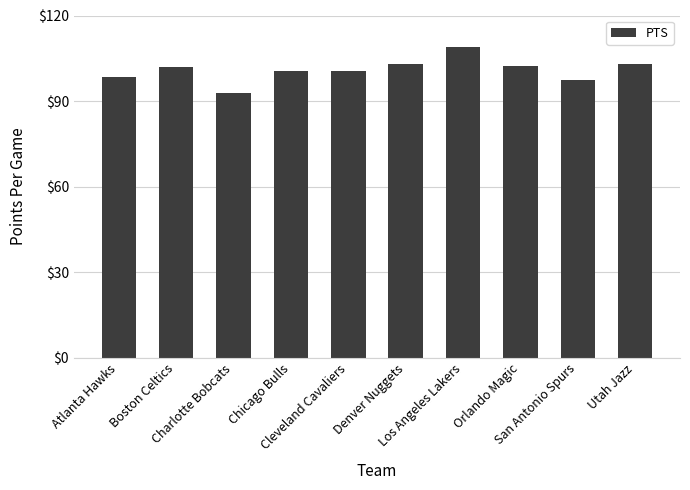

How many bars are there in total?

10